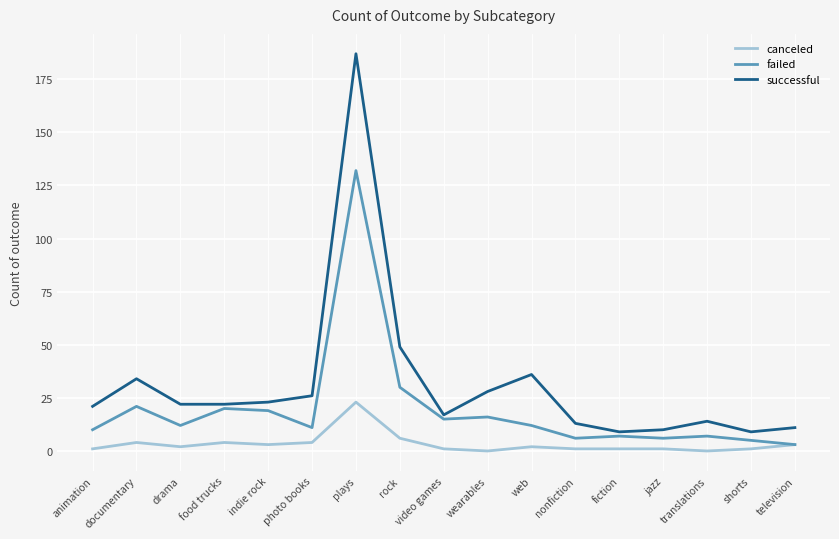

At which category is the sum across all series the highest?

plays